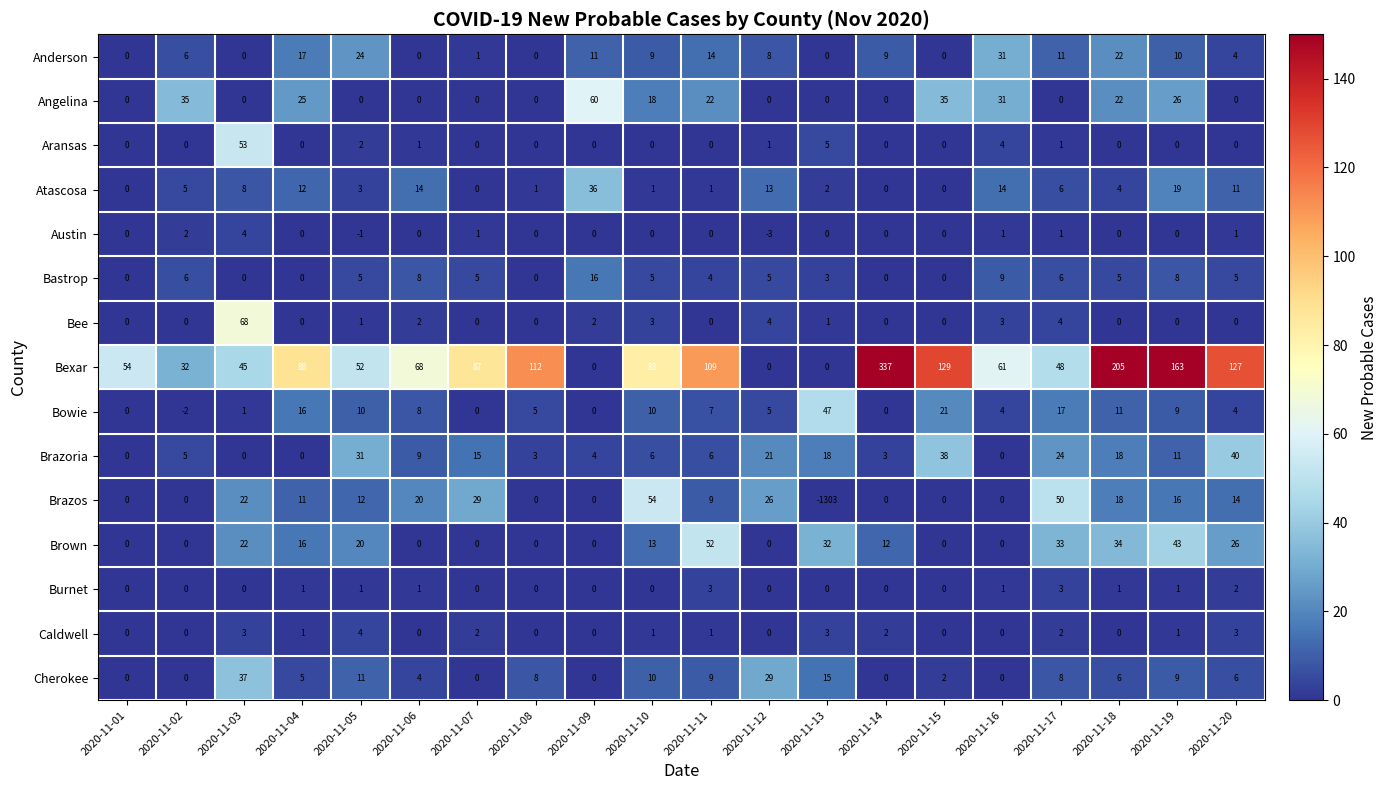

Which label corresponds to the largest value in the chart?

2020-11-14